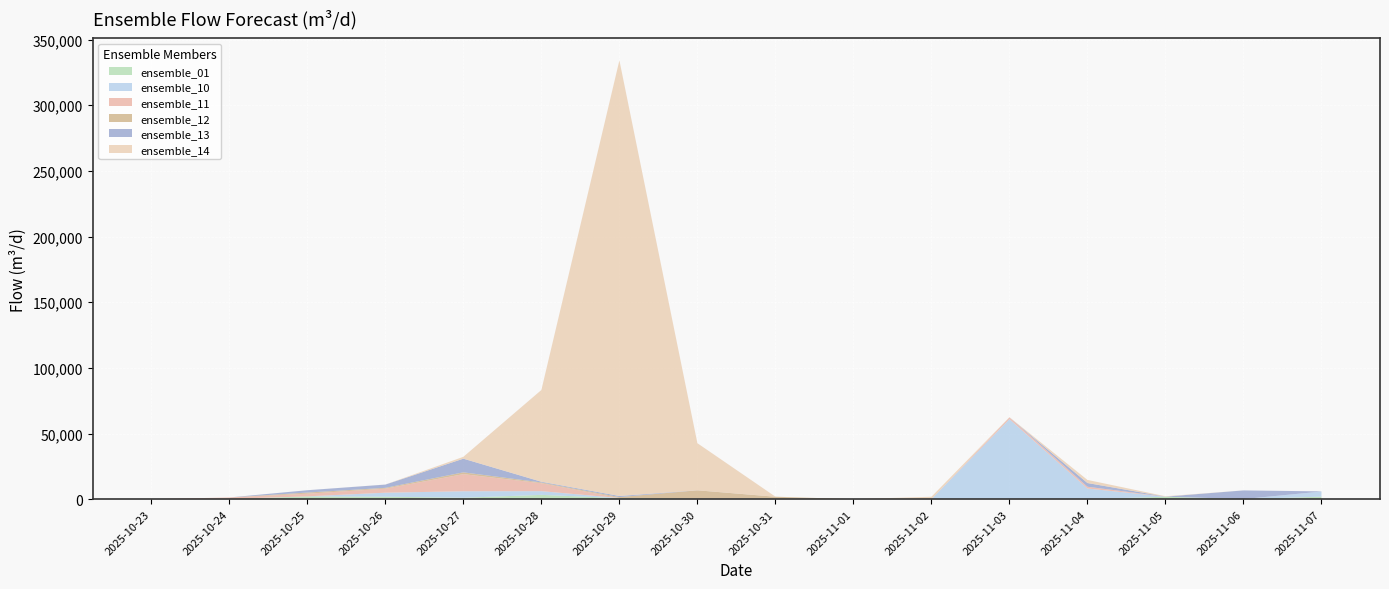

Reading left to right, transcribe all the data shown in this chart.

ensemble_01: 1.2	211.4	2084.8	1877.4	1083.0	3276.8	784.1	387.8	379.0	0.6	0.0	0.0	0.0	1877.0	40.7	1905.0
ensemble_10: 1.2	0.0	47.9	3047.2	4941.0	2816.7	70.9	0.2	0.0	0.0	0.0	60959.3	8109.9	13.7	29.2	3908.8
ensemble_11: 1.2	1089.8	2025.7	3079.4	13034.1	6046.7	18.7	0.1	0.0	0.0	0.0	1262.9	1361.6	17.8	0.0	0.0
ensemble_12: 1.2	0.0	878.4	616.6	1372.4	586.0	725.7	6351.1	1472.3	2.5	0.0	0.0	0.0	0.0	0.0	0.0
ensemble_13: 1.2	0.0	1777.1	2484.5	10413.2	549.2	817.4	16.3	0.0	0.0	0.0	14.6	2819.4	28.4	6602.2	118.4
ensemble_14: 1.2	0.0	0.0	51.7	1408.6	69883.1	331760.3	35859.2	61.0	0.1	1841.5	215.2	2374.9	277.5	0.5	0.0